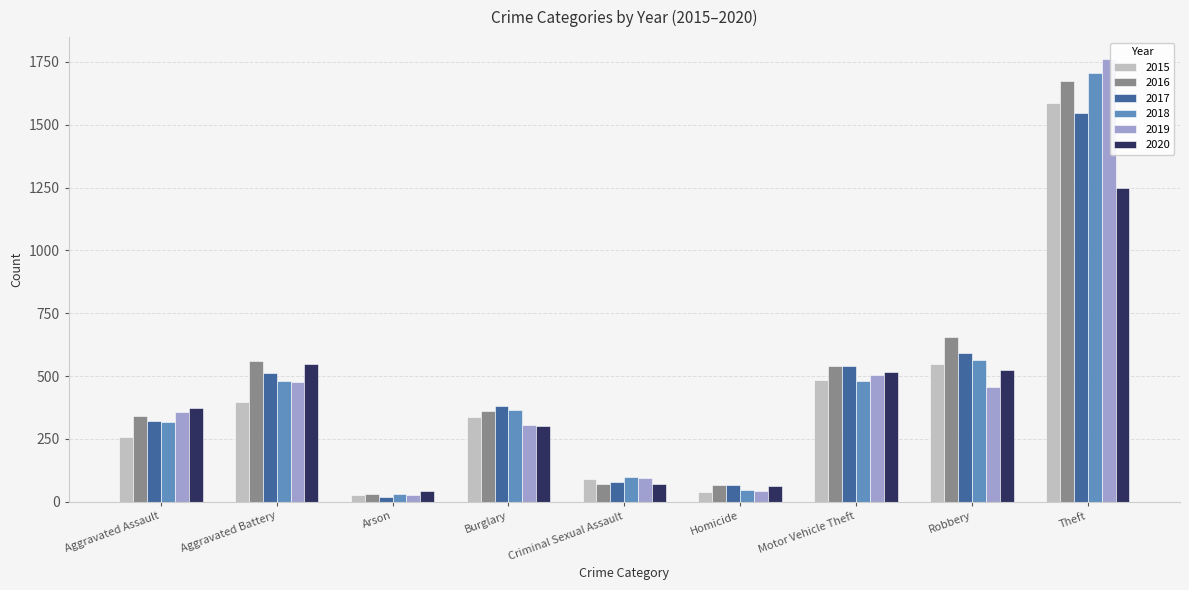

The 2017 series shows 590 at Robbery. True or false?

True